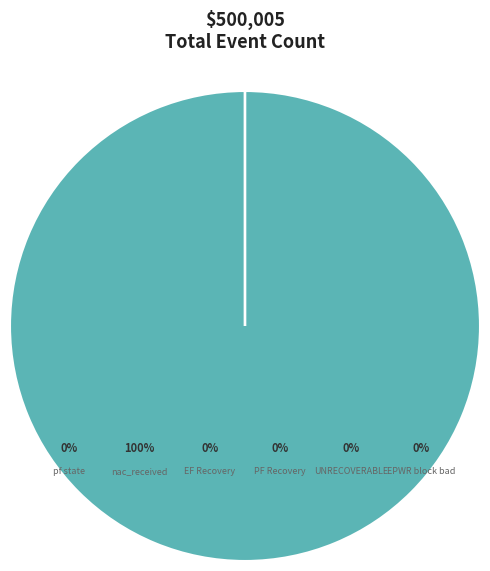

Is it true that PS: EH  REH  UNRECOVERABLE is 0% of the pie?

True